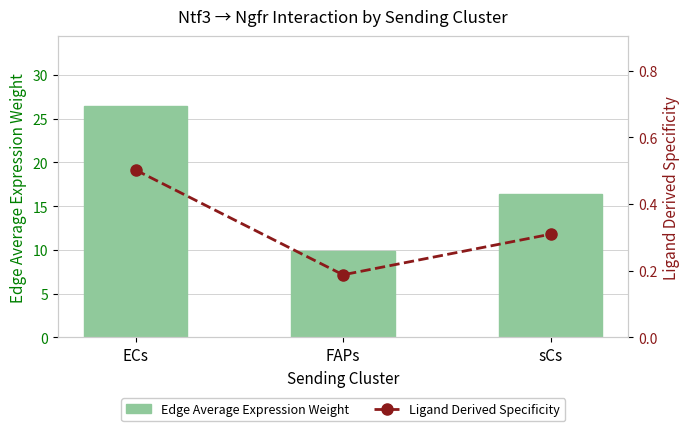

At ECs, list the series in order from largest to smallest.

Edge Average Expression Weight, Ligand Derived Specificity